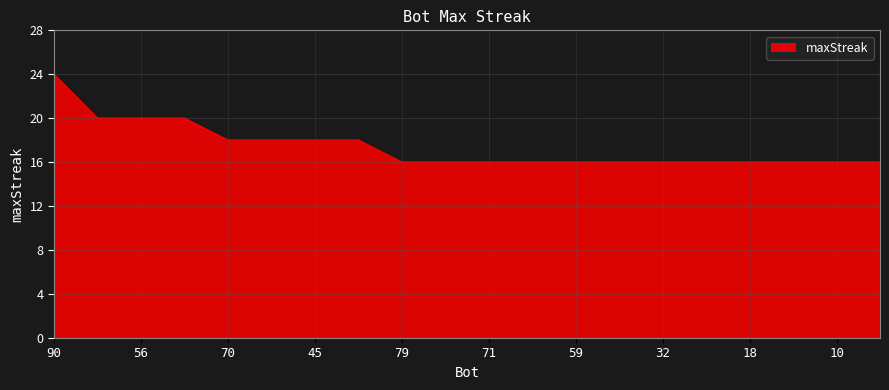

What is the greatest value displayed?

24